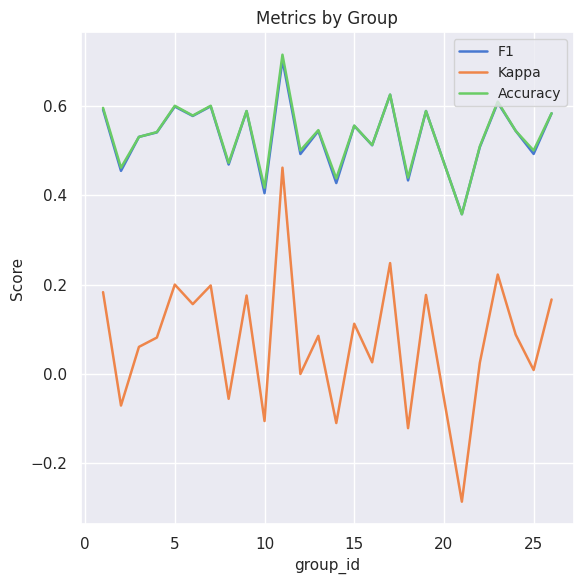

List the series in order of their peak value, highest first.

Accuracy, F1, Kappa